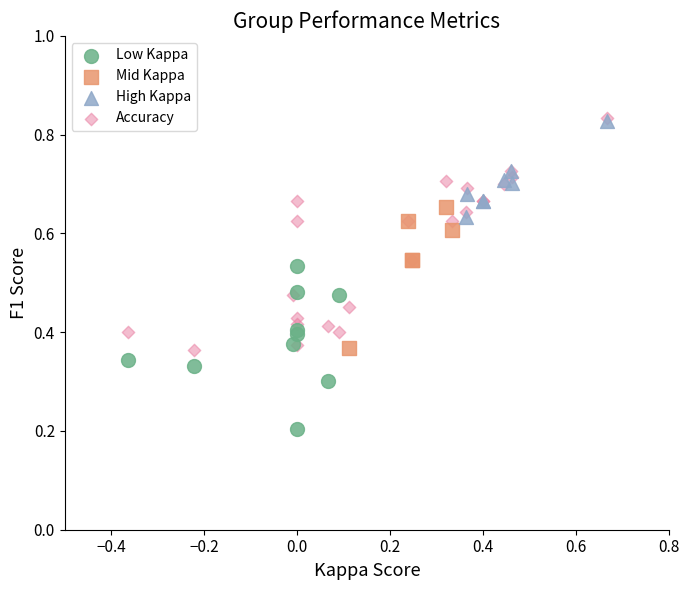

Which series has the widest spread of Y values?

Accuracy